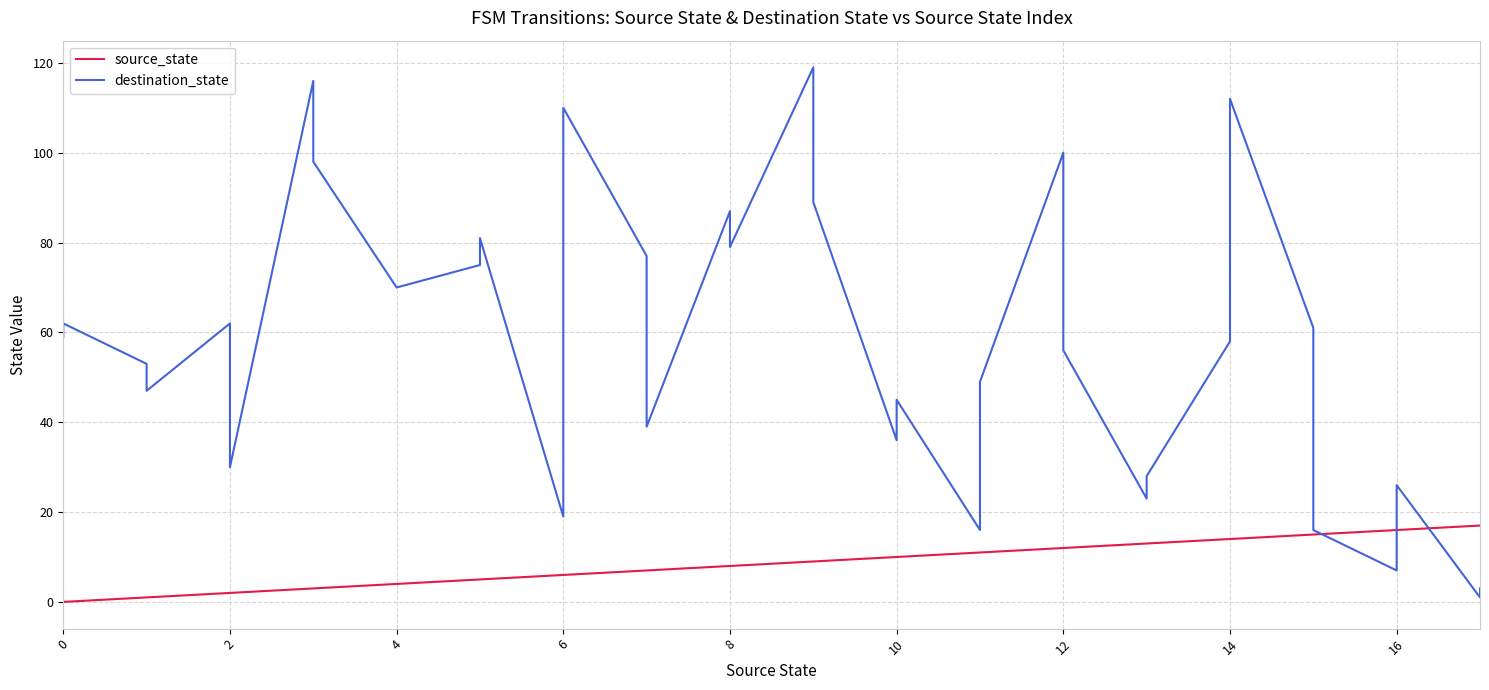

What is the difference between the maximum and minimum values in the destination_state series?

118